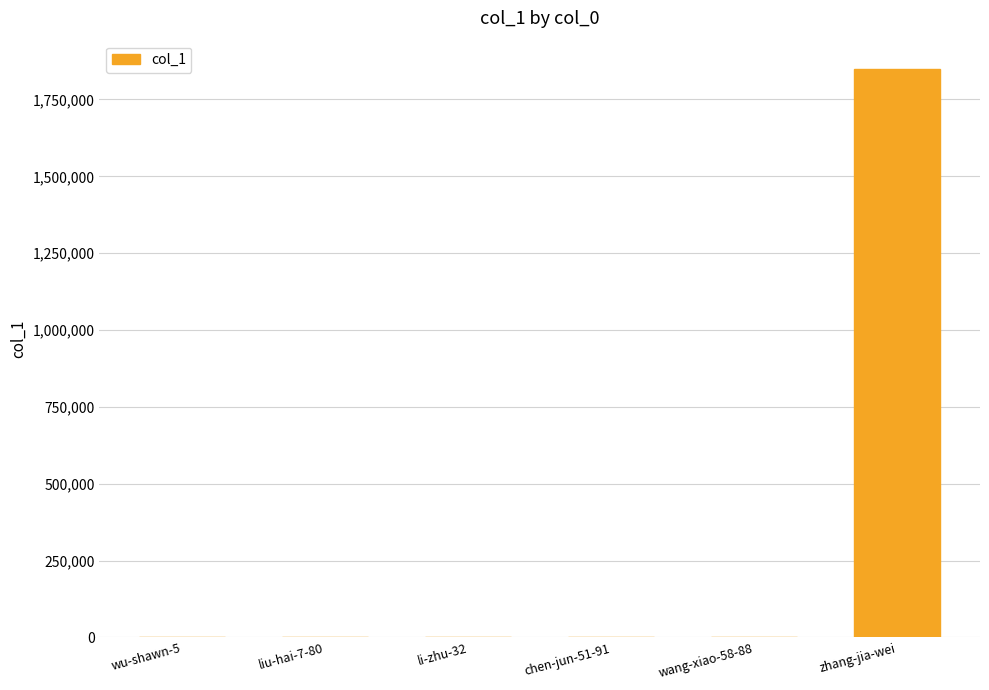

What is the change in value from liu-hai-7-80 to li-zhu-32?

+5